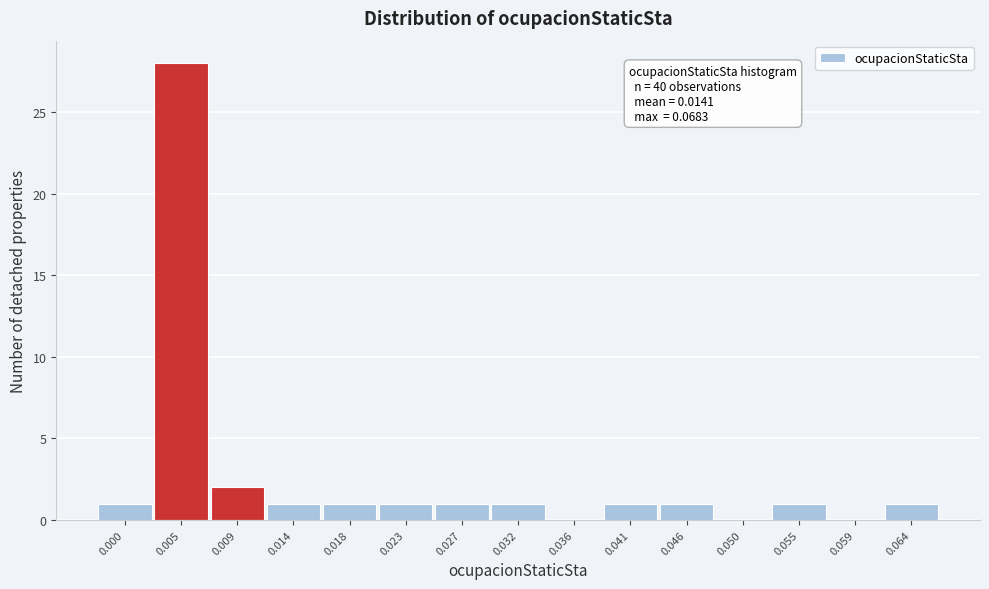

Reading left to right, what are all the values shown in this chart?

0.000=1	0.005=28	0.009=2	0.014=1	0.018=1	0.023=1	0.027=1	0.032=1	0.036=0	0.041=1	0.046=1	0.050=0	0.055=1	0.059=0	0.064=1